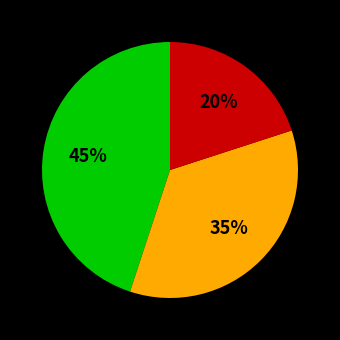

Does any single category account for the majority?

No